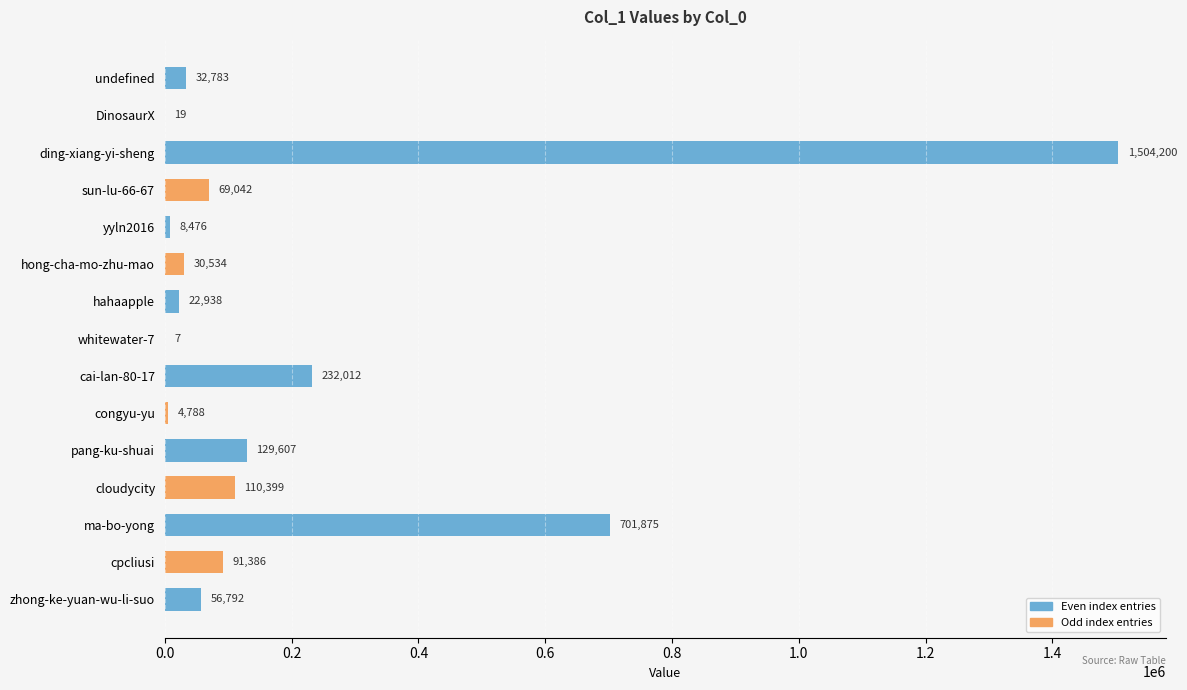

Read the value at undefined, to the nearest 100.

32800